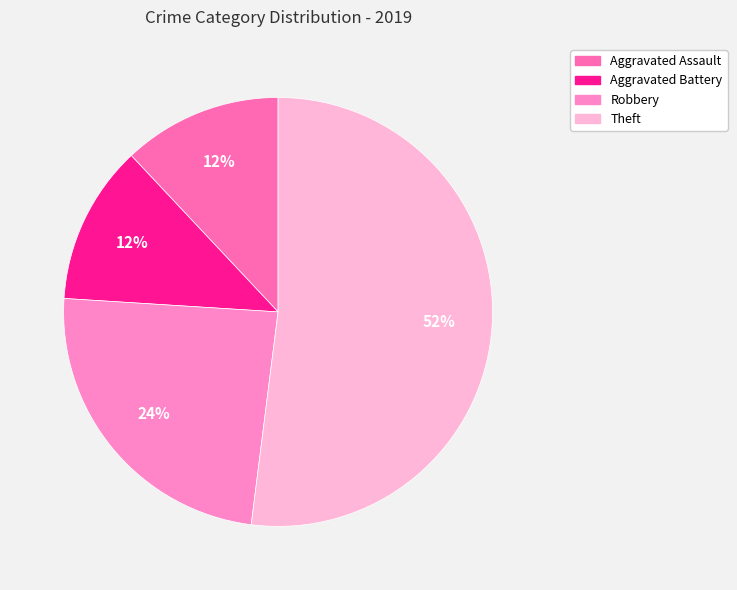

Count the number of slices in the pie.

4